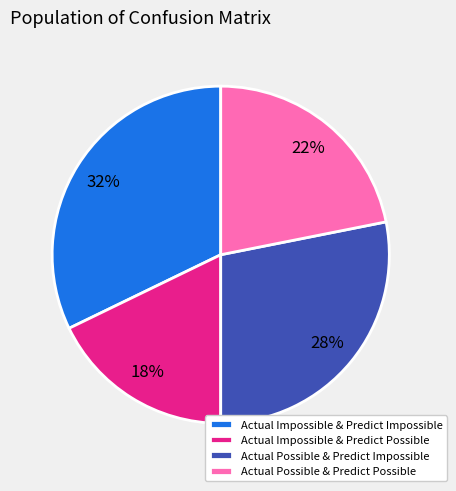

Is the sum of Actual Impossible & Predict Impossible and Actual Possible & Predict Possible greater than half?

Yes